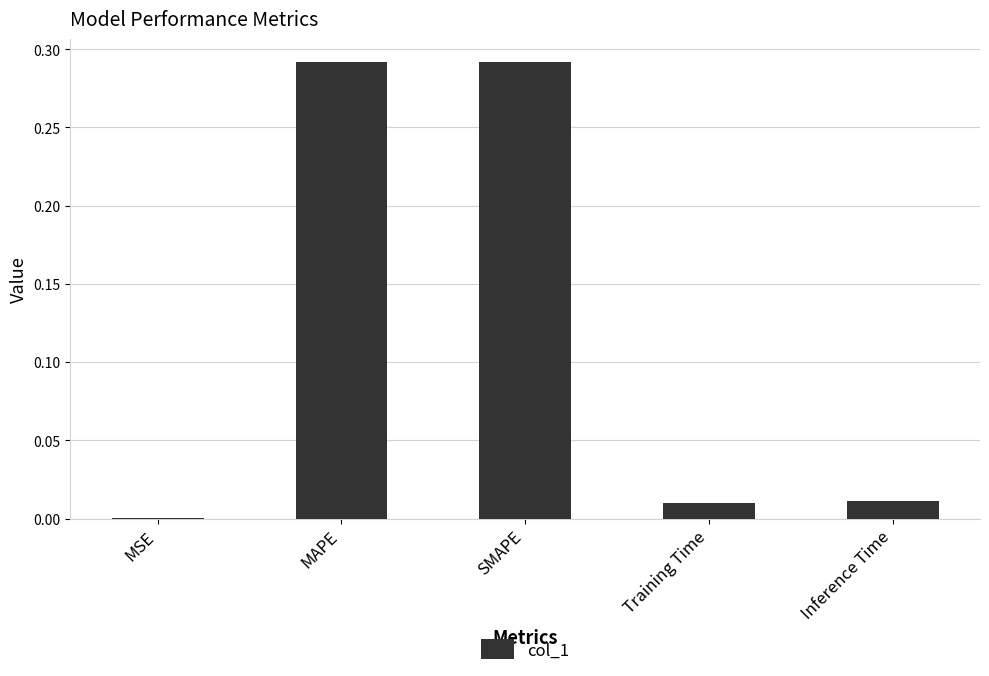

True or false: the data shows 0.4 at MAPE.

False